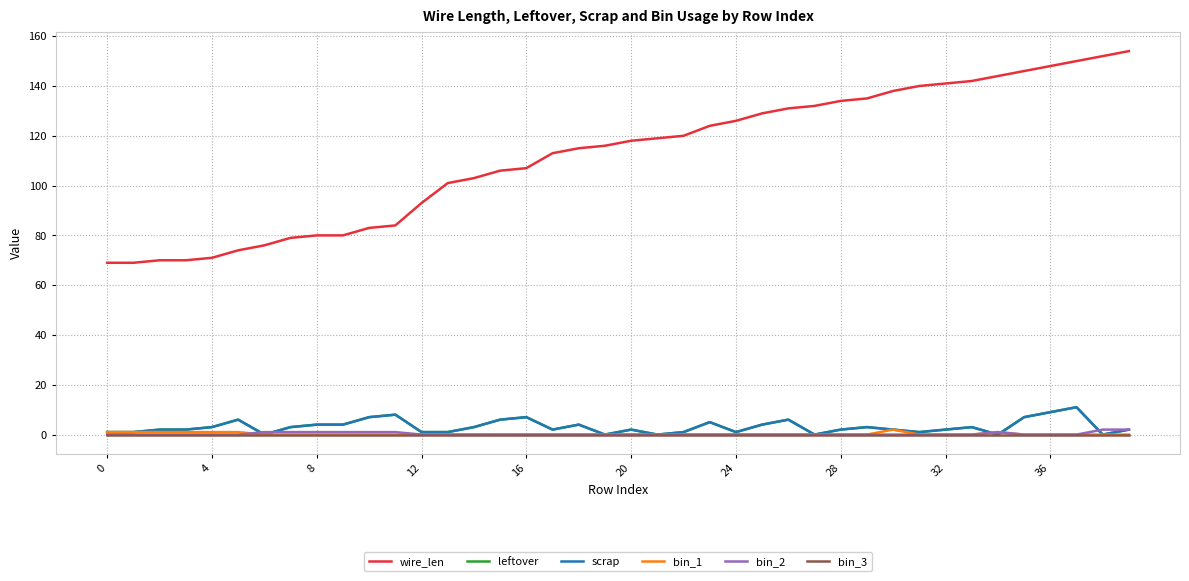

Does the chart display data point markers on the line(s)?

No